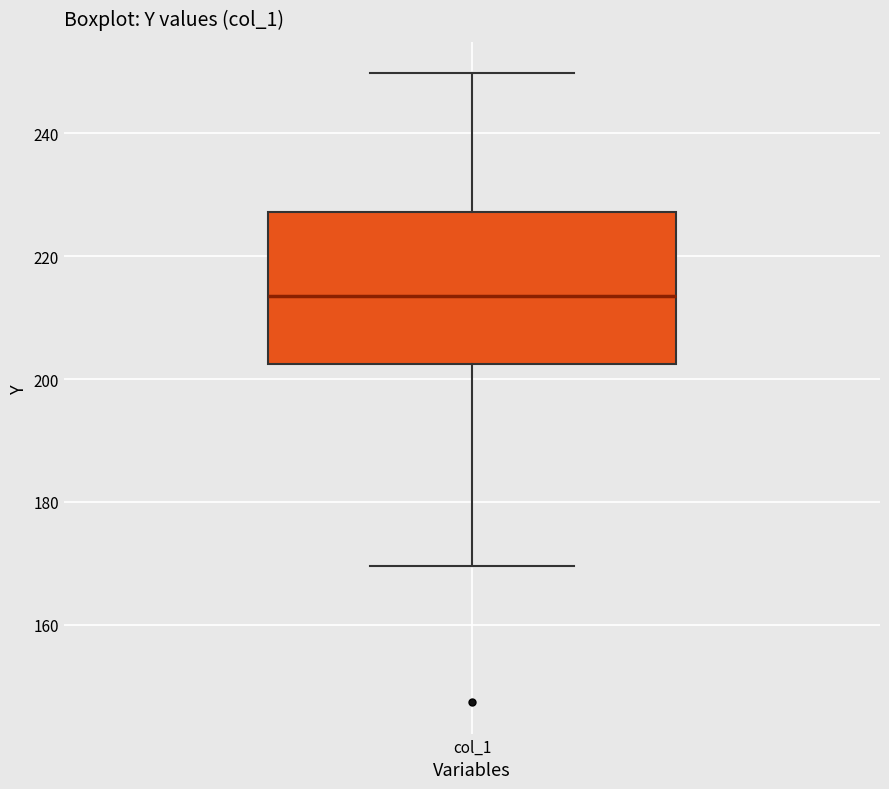

Where is the lower edge of the box for col_1 on the y-axis? The values are not printed on the chart, so give them approximately, as read against the axis.

202